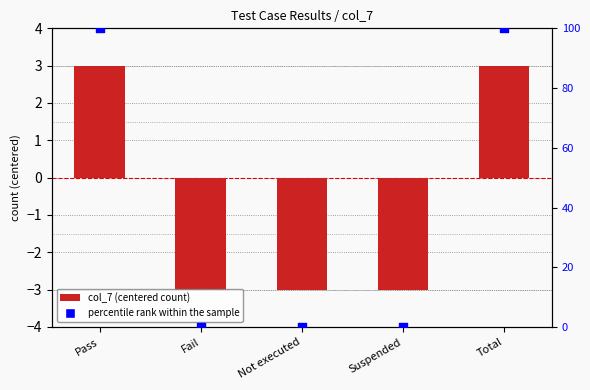

At how many categories does at least one series exceed 84?

2